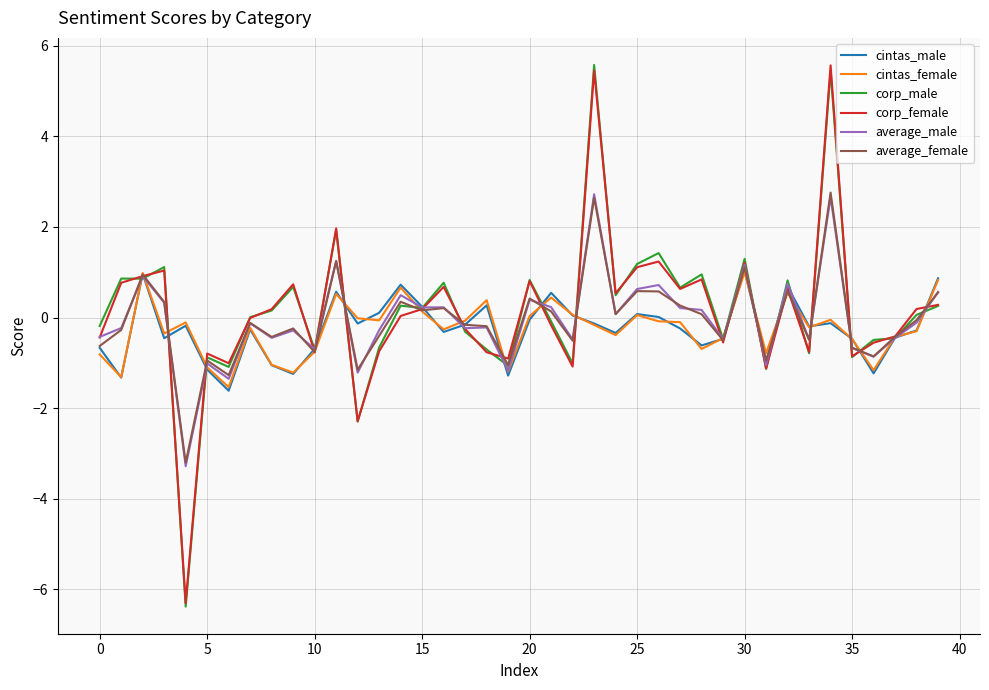

What is the greatest value displayed?

5.6